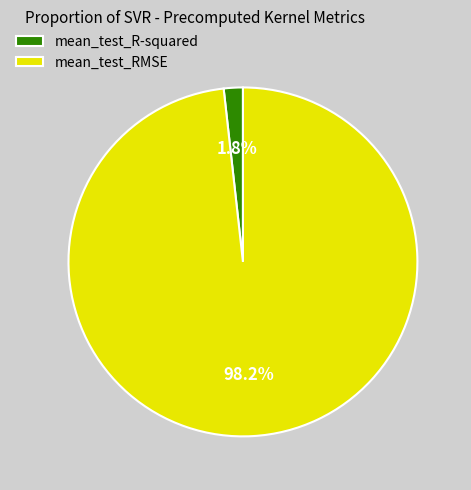

Does mean_test_RMSE account for over 50% of the chart?

Yes